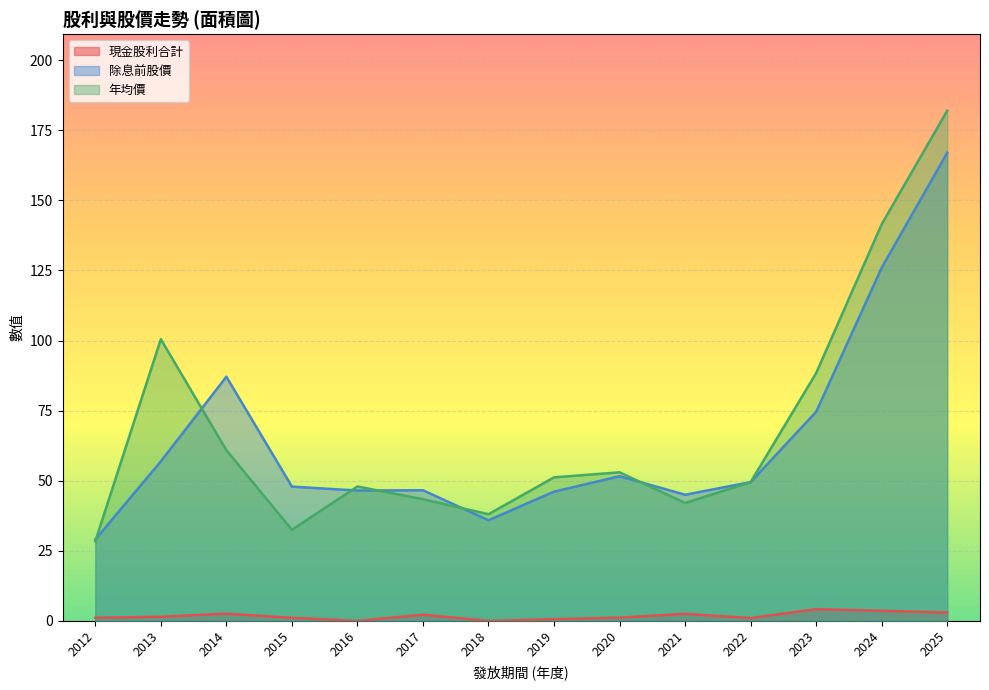

Reading left to right, list all the values displayed in this chart.

現金股利合計: 1.1	1.5	2.6	1.1	0.0	2.2	0.0	0.6	1.2	2.5	1.0	4.2	3.6	3.0
除息前股價: 29.0	56.9	87.1	47.9	46.5	46.6	35.9	46.1	51.6	45.0	49.5	74.6	126.0	167.0
年均價: 28.4	100.5	60.9	32.5	48.0	43.4	38.0	51.2	53.0	42.0	49.5	88.4	141.5	182.0